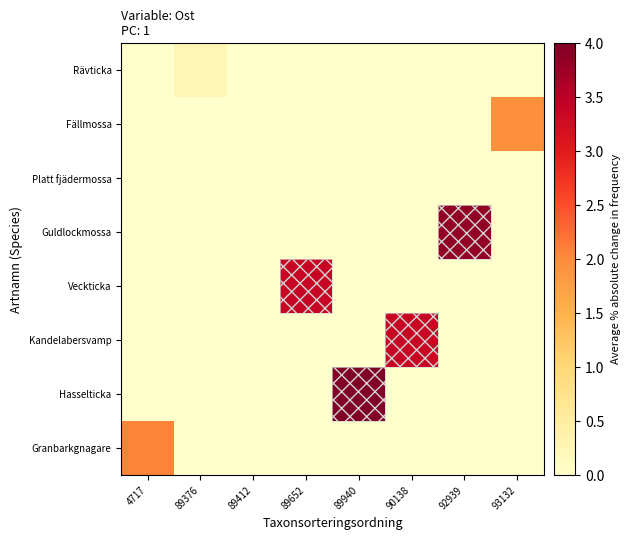

What is the greatest value displayed?

4.0